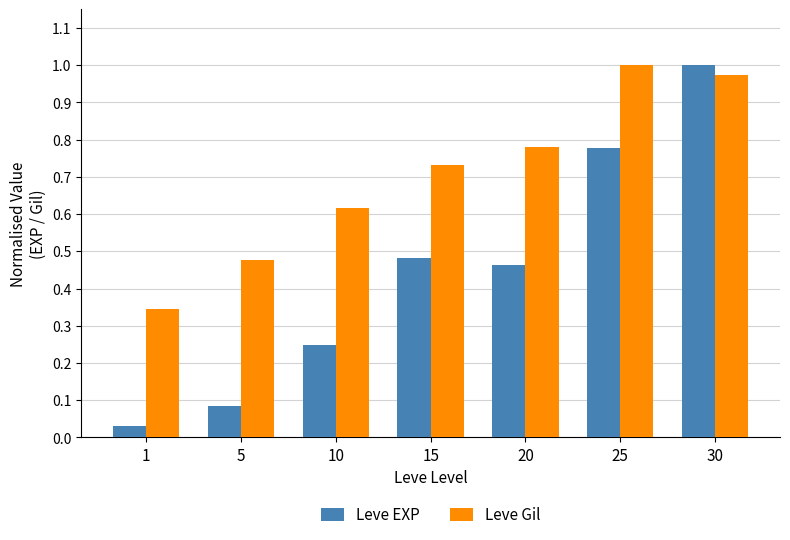

Which series has the largest range (max minus min)?

Leve EXP